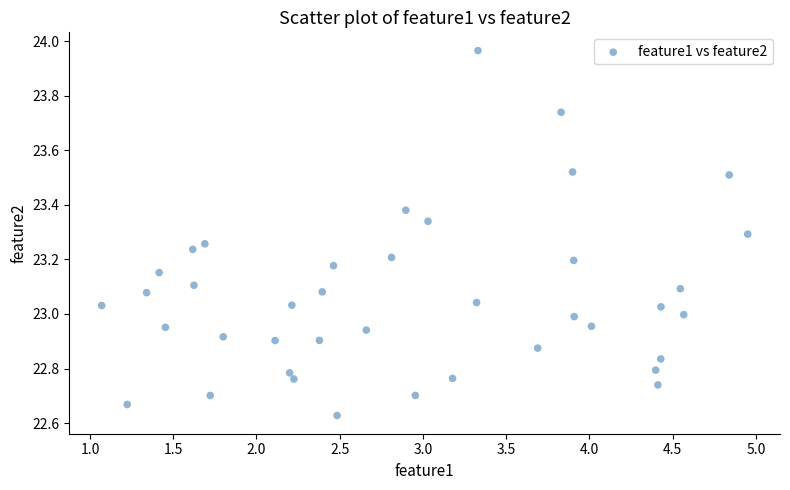

What is the range of Y values (max minus min)?

1.3